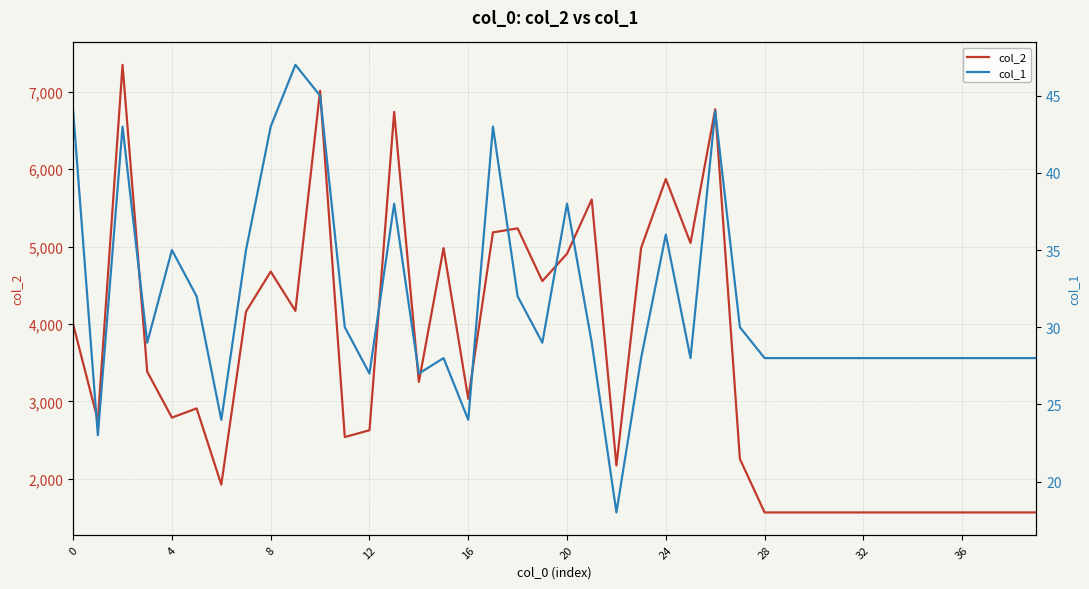

Which series has the largest range (max minus min)?

col_2